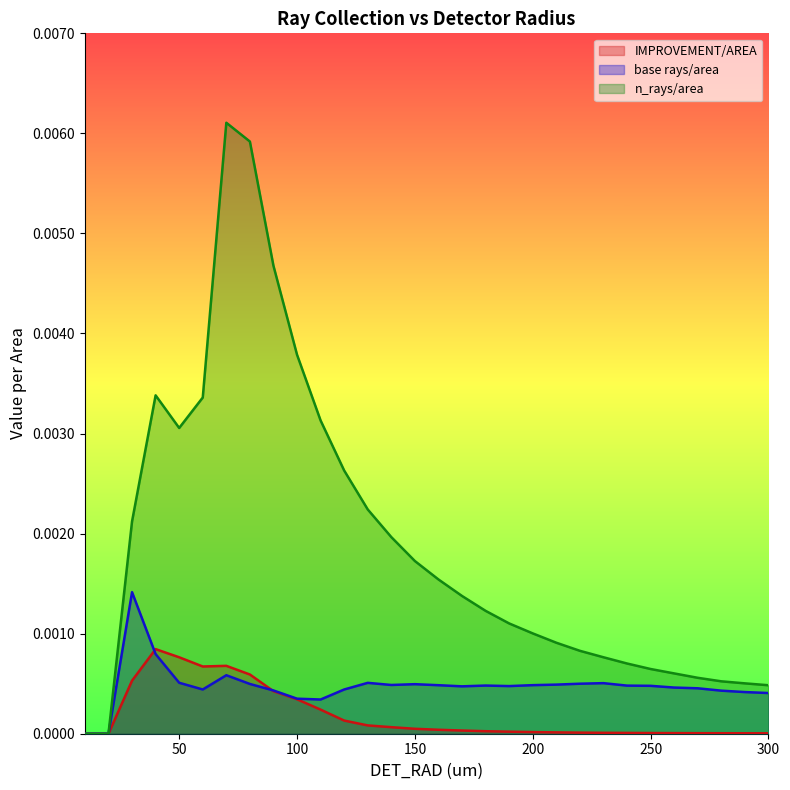

Which series has the largest total across all categories?

n_rays/area